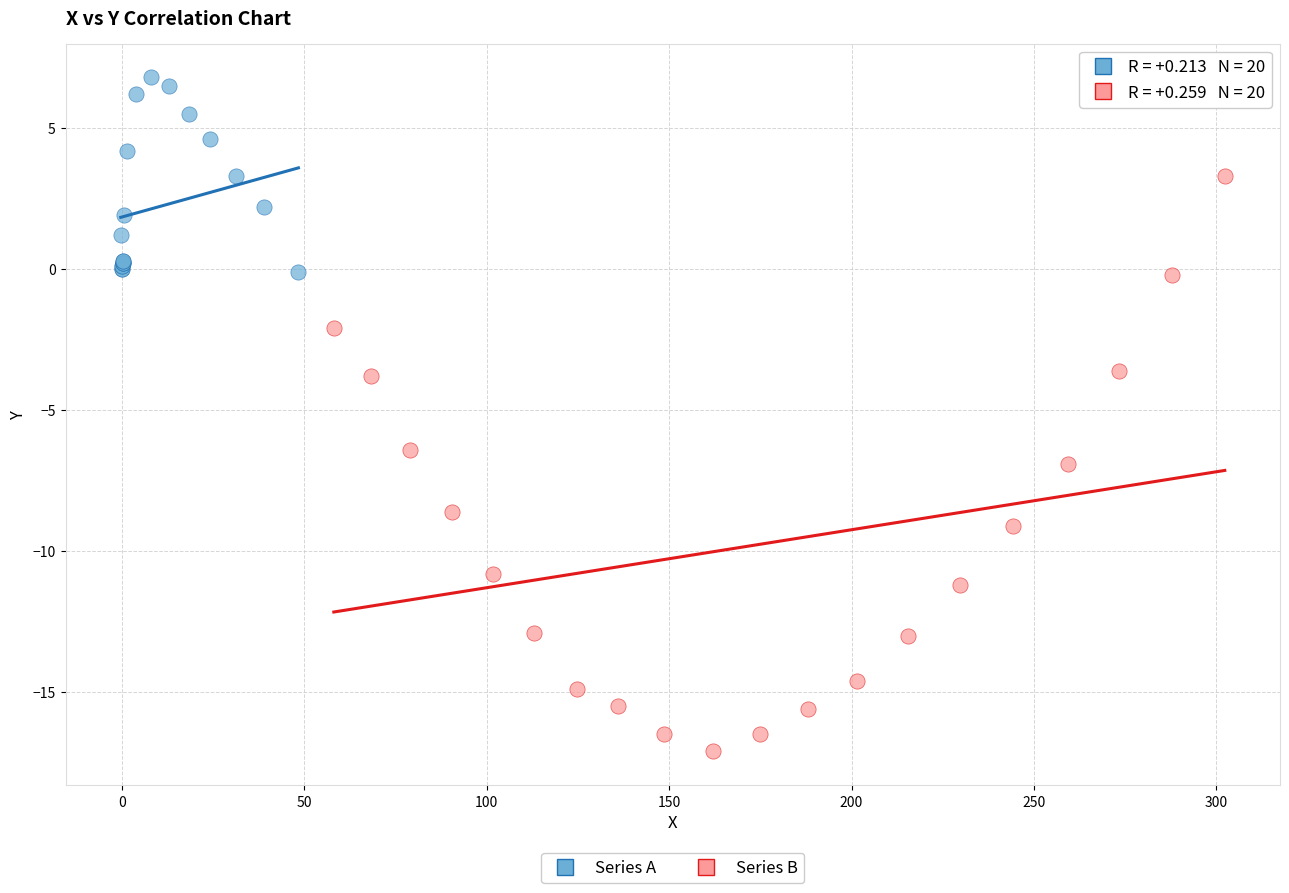

Which series has the widest spread of Y values?

Series B